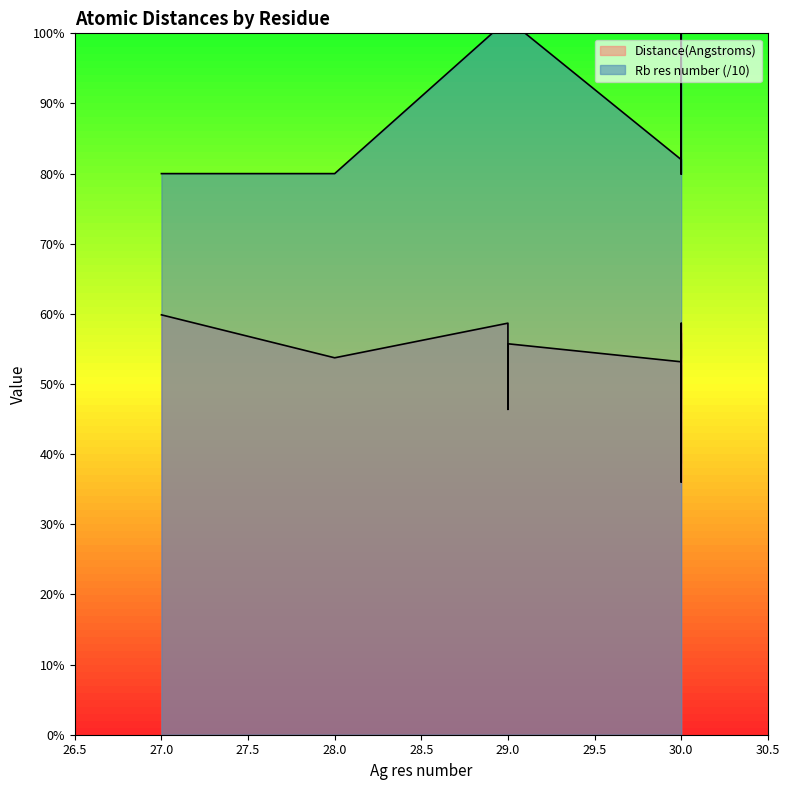

True or false: Rb res number and Distance(Angstroms) intersect in this chart.

False